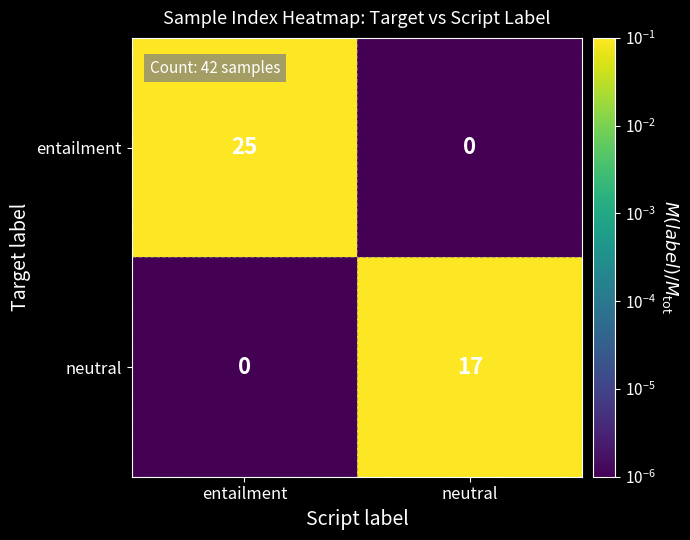

Which series has the largest range (max minus min)?

entailment